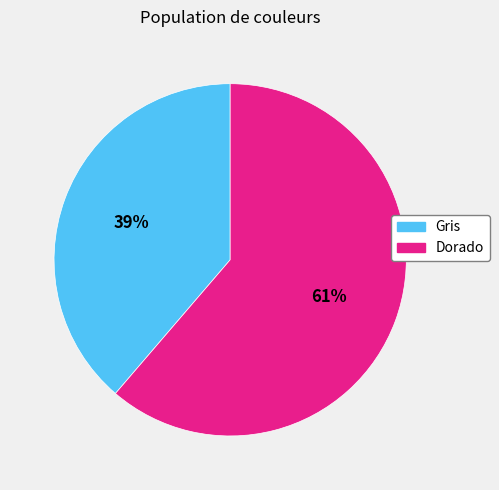

Which slice is the smallest?

Gris